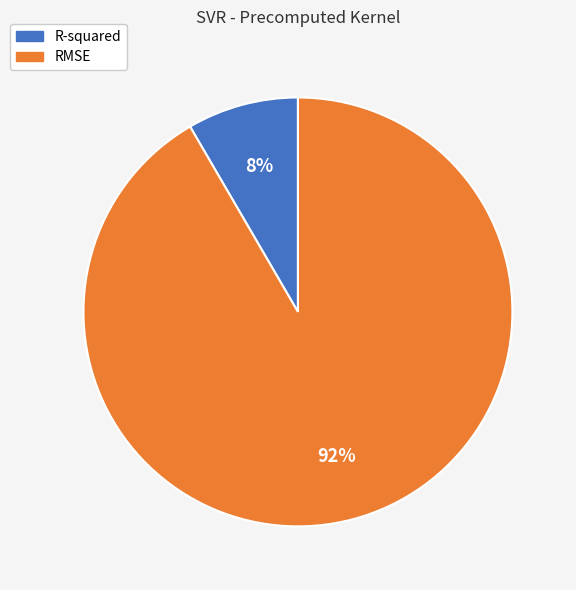

What is the majority slice?

RMSE